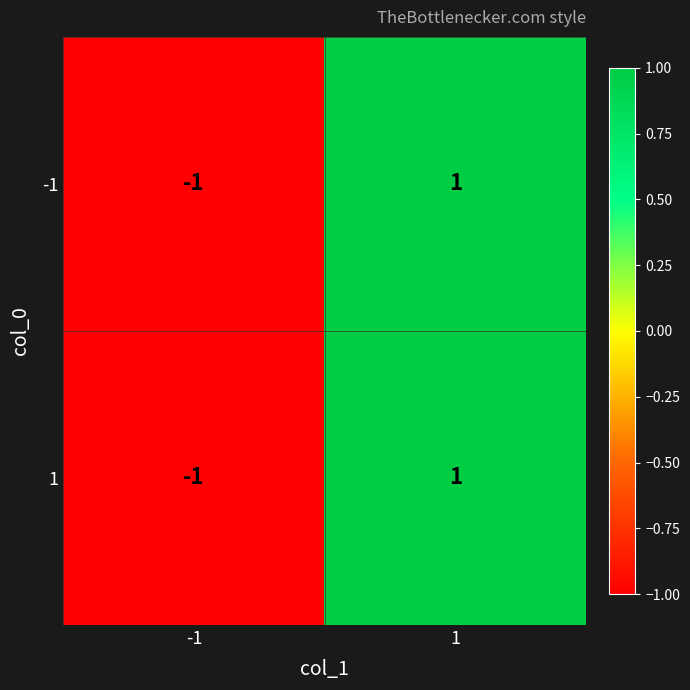

List the labels in order of 1 value, largest first.

1, -1